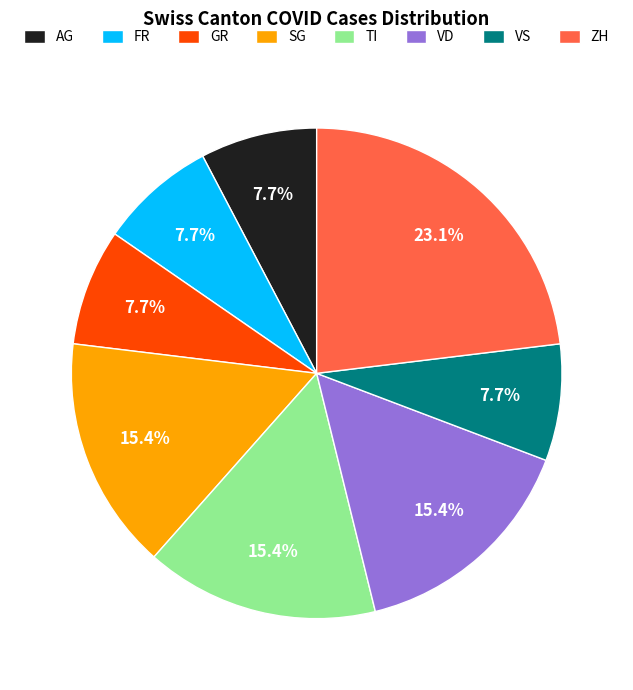

Is the sum of TI and AG greater than half?

No